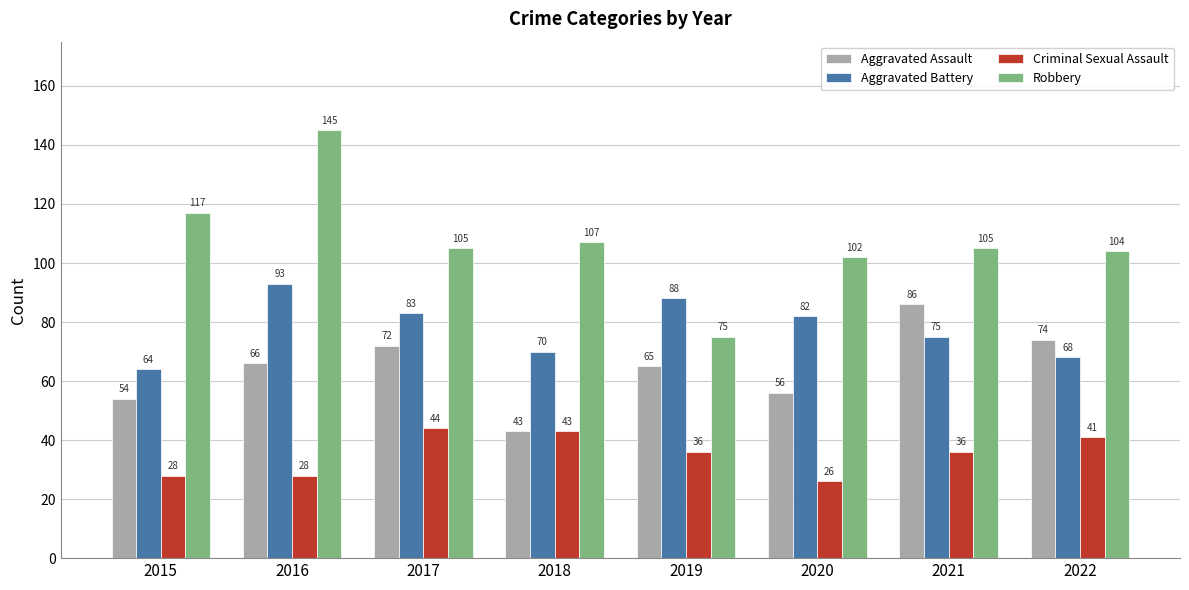

At which label is Aggravated Battery closest to 78?

2021